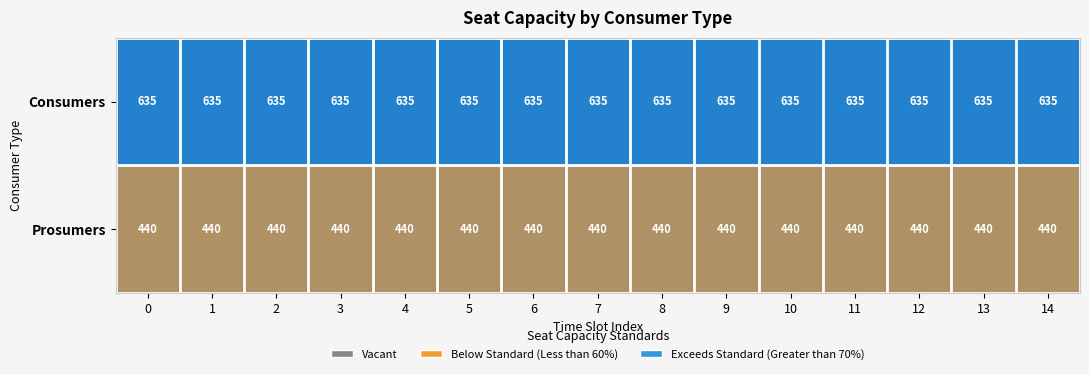

List the series in order of their overall mean, lowest first.

Prosumers, Consumers